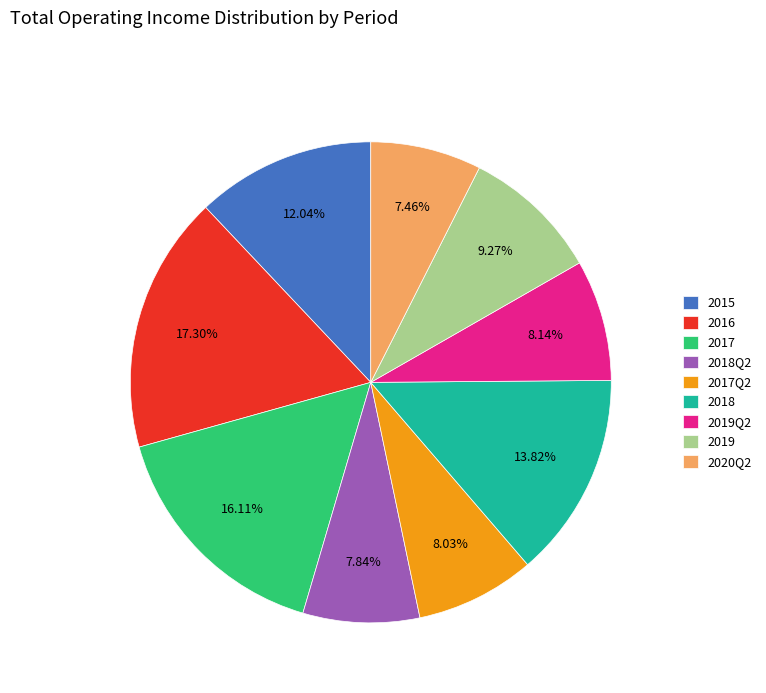

Which has a higher value, 2020Q2 or 2016?

2016